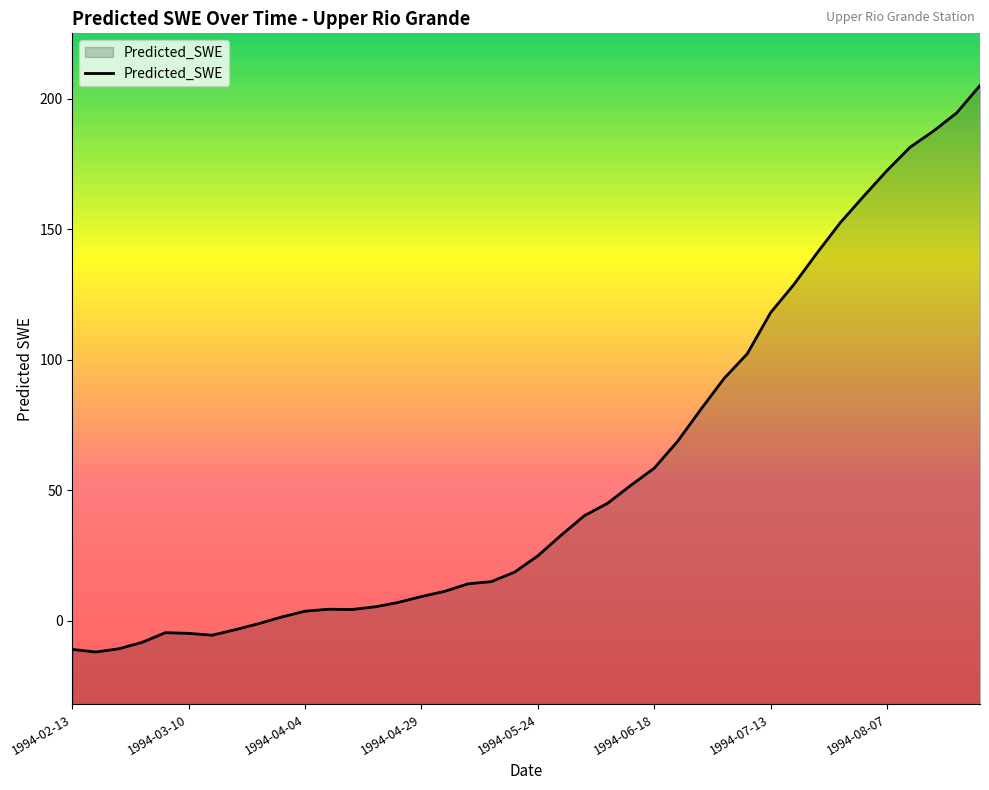

What is the maximum value shown in the chart?

205.0